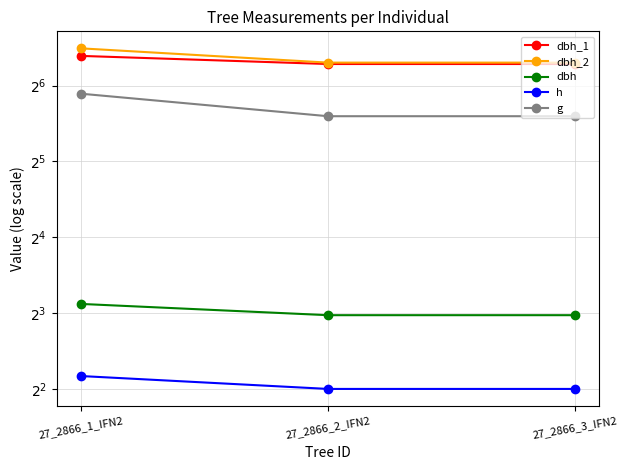

At which category is the sum across all series the highest?

27_2866_1_IFN2